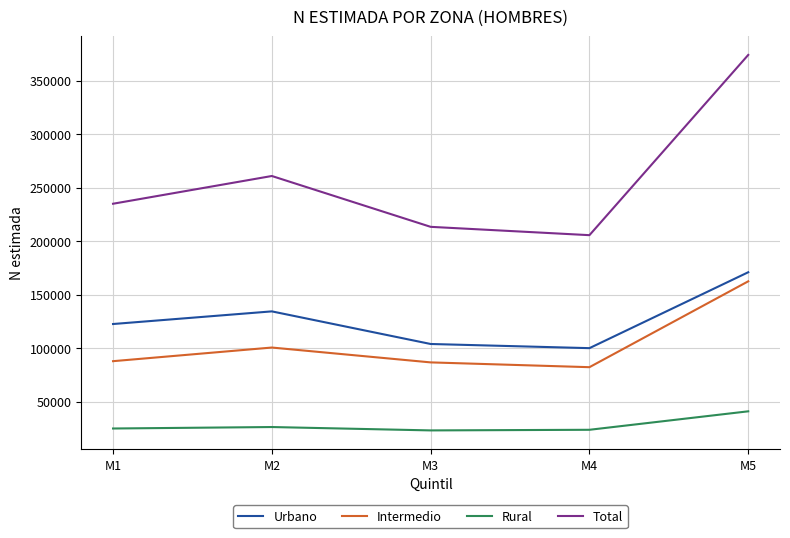

What is the spread (max minus min) of values at M4?

182003